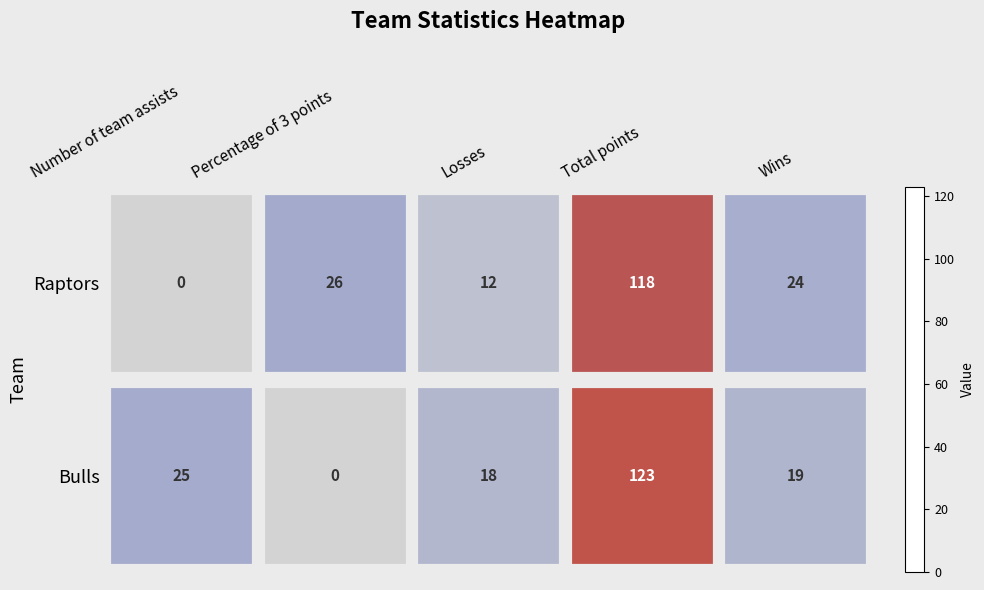

At which category is the sum across all series the highest?

Total points